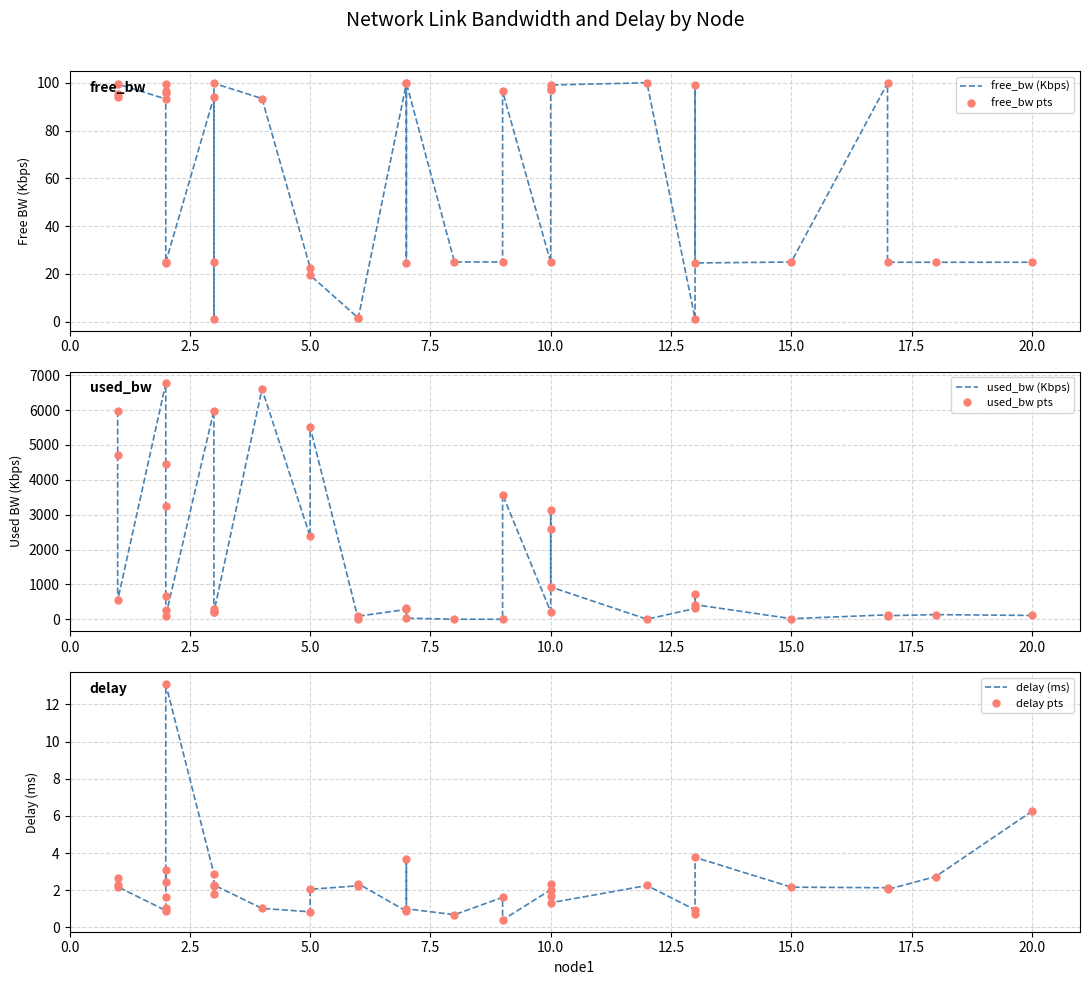

What is the value of the used_bw (Kbps) point at the 3rd from the left?

541.1